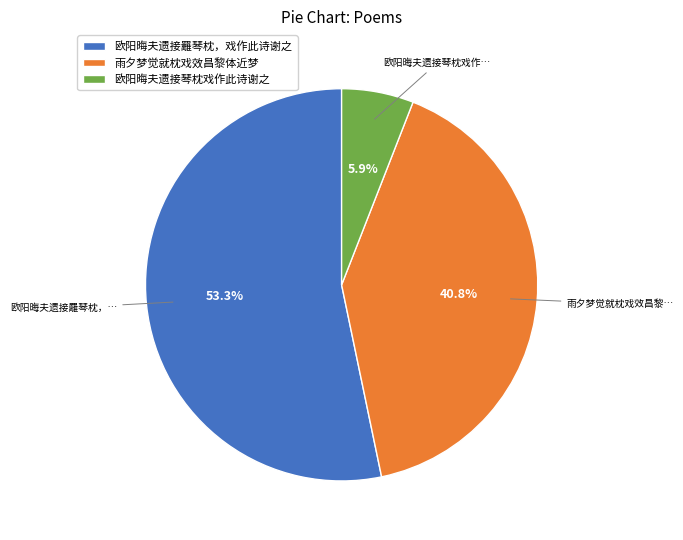

Combined, do 欧阳晦夫遗接䍦琴枕，戏作此诗谢之 and 雨夕梦觉就枕戏效昌黎体近梦 account for over 50%?

Yes